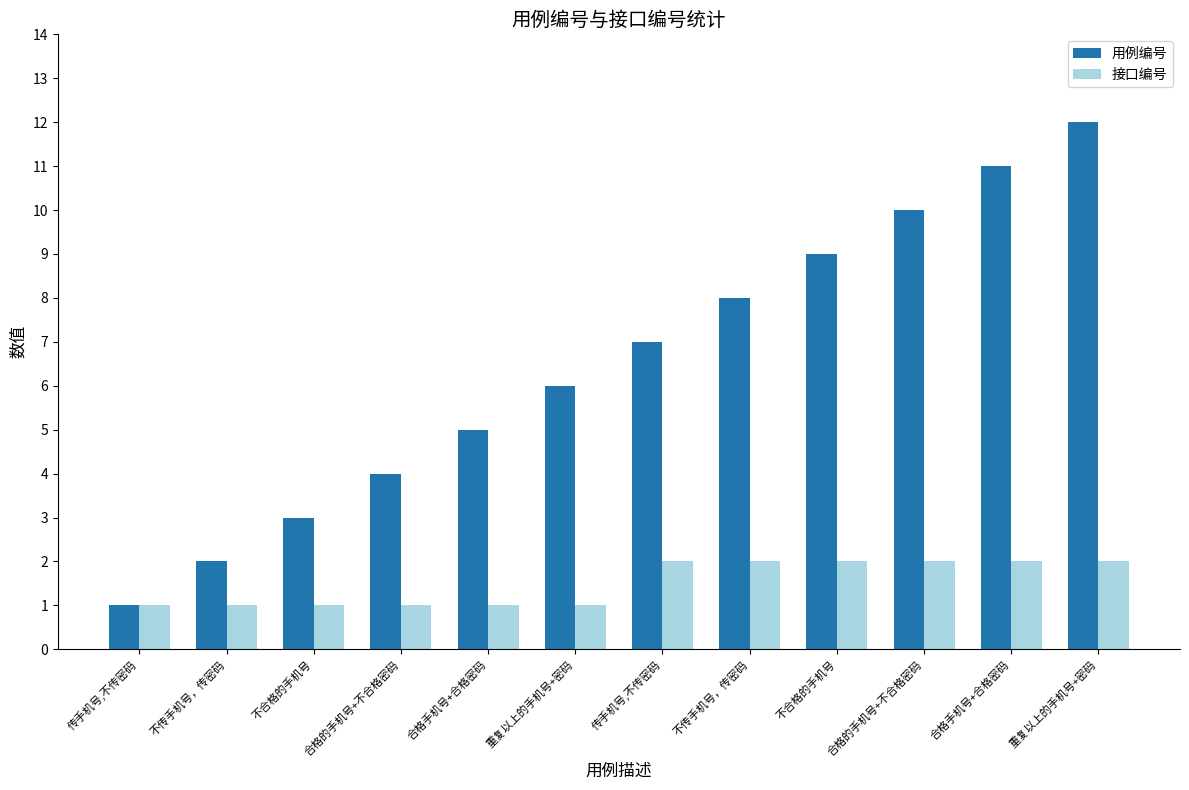

How many values in the 接口编号 series are below 2?

6